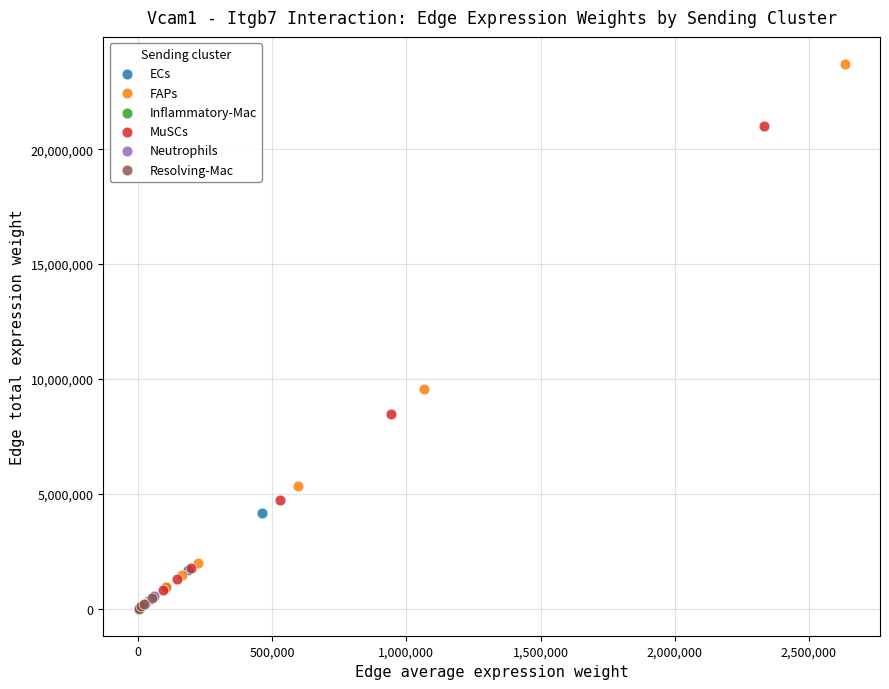

Which series has the largest Y range (max minus min)?

FAPs